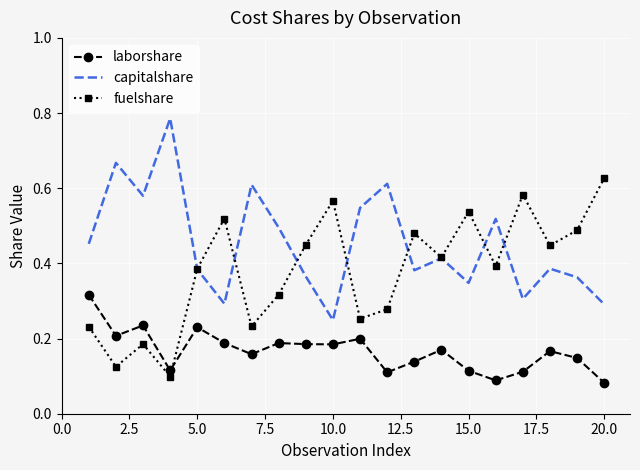

Rank the series by their average value, from lowest to highest.

laborshare, fuelshare, capitalshare